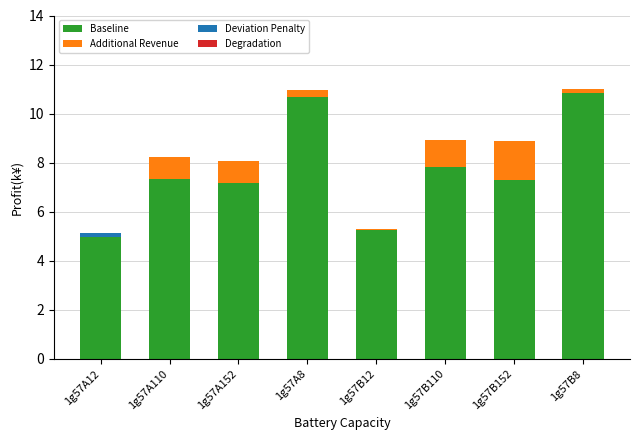

The value of Baseline at 1g57A8 is 10.7. True or false?

True